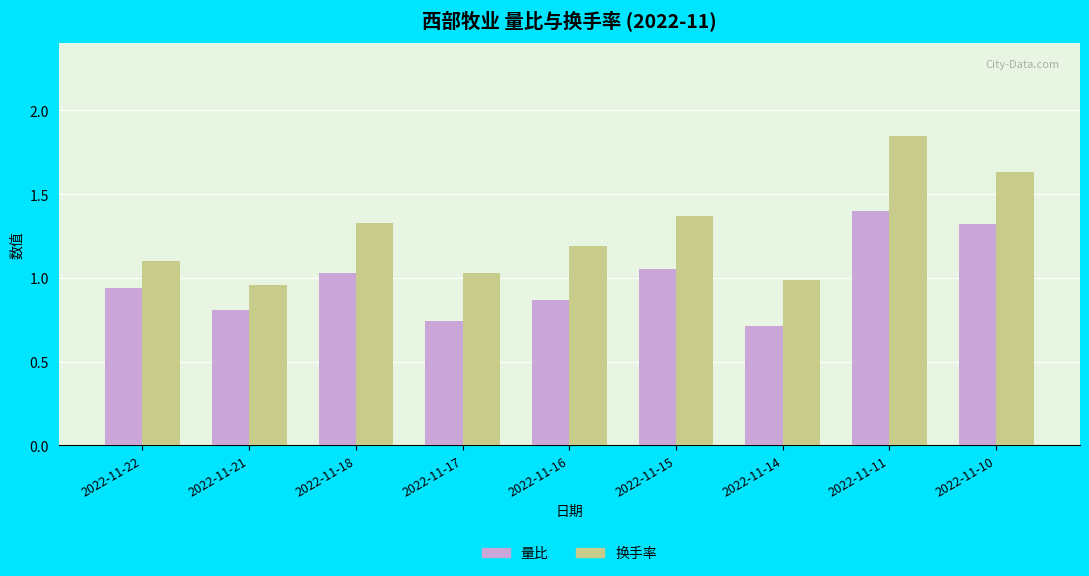

What are all the series names shown in the legend?

量比, 换手率